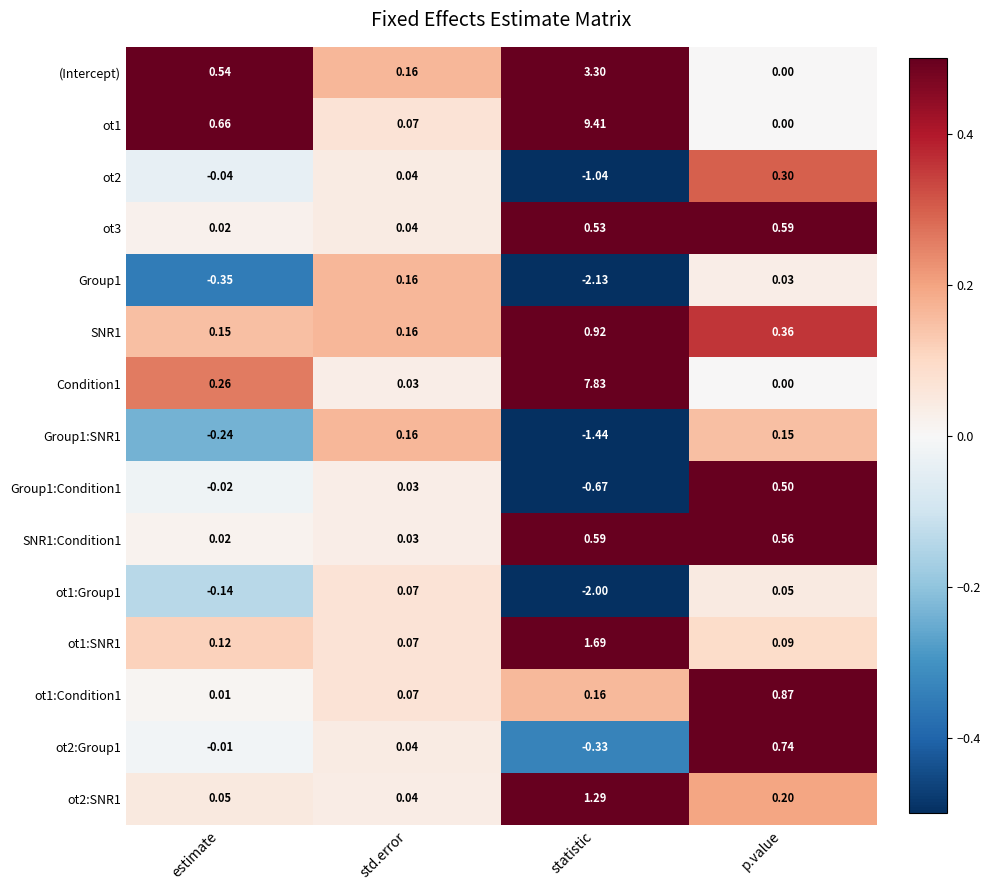

List the labels in order of ot1:Group1 value, largest first.

std.error, p.value, estimate, statistic